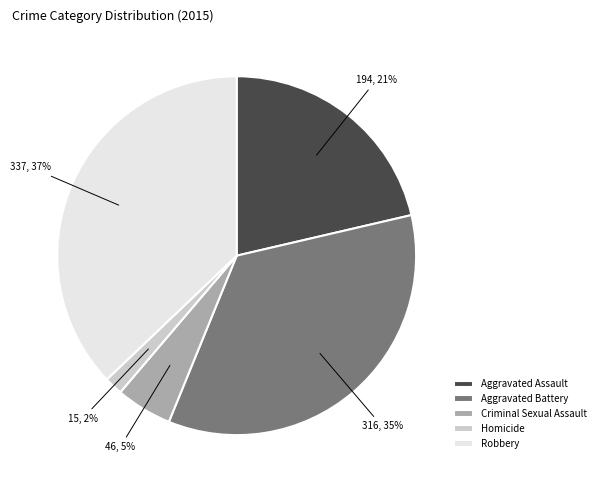

To the nearest percent, what is the difference between the largest and smallest slice percentages?

35%